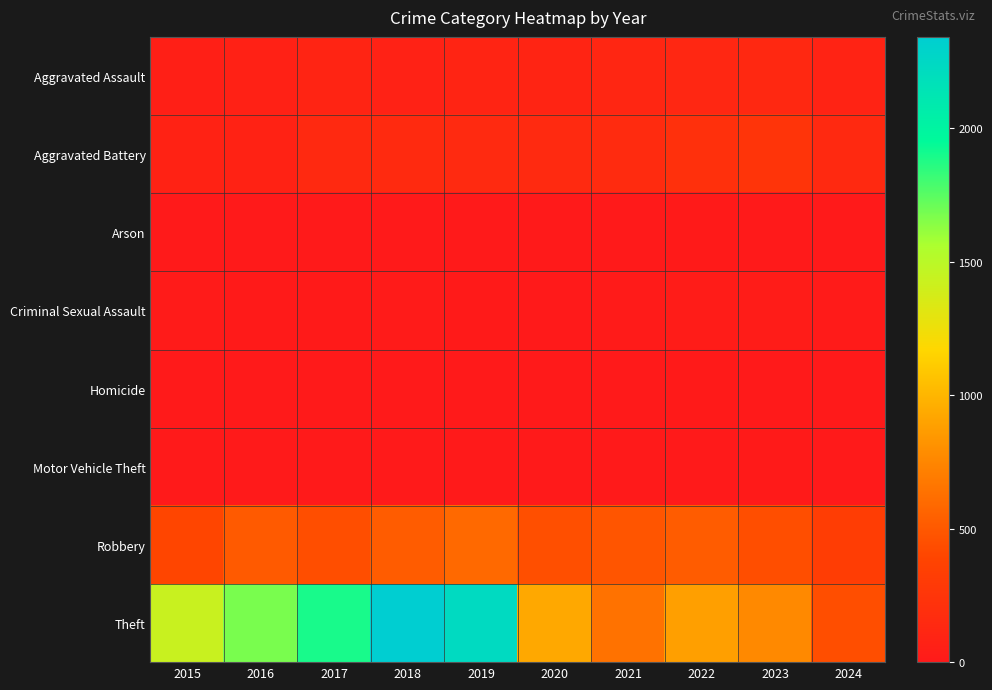

Which series has the widest spread of values?

Theft